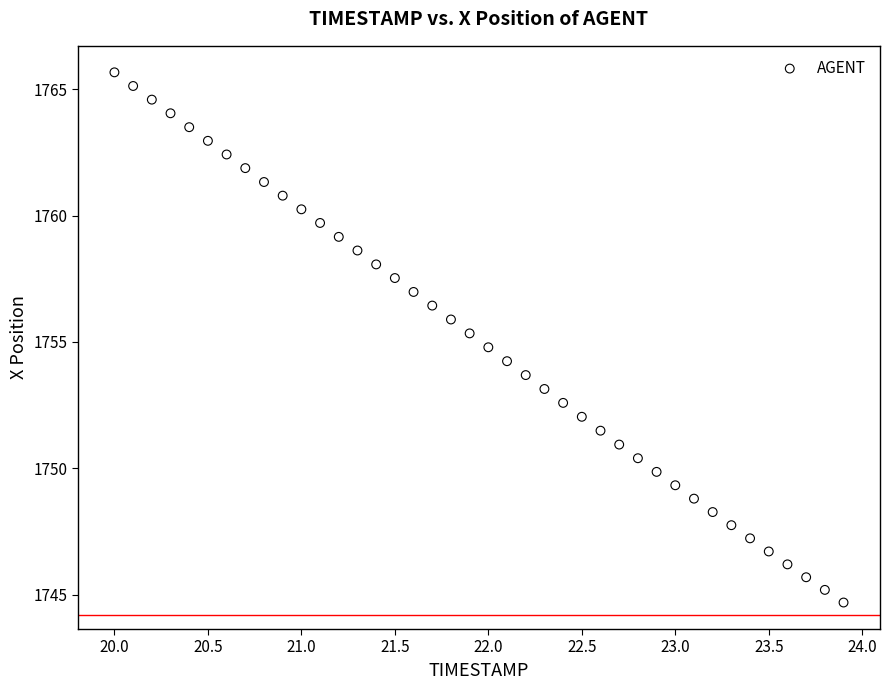

What is the range of Y values (max minus min)?

21.0